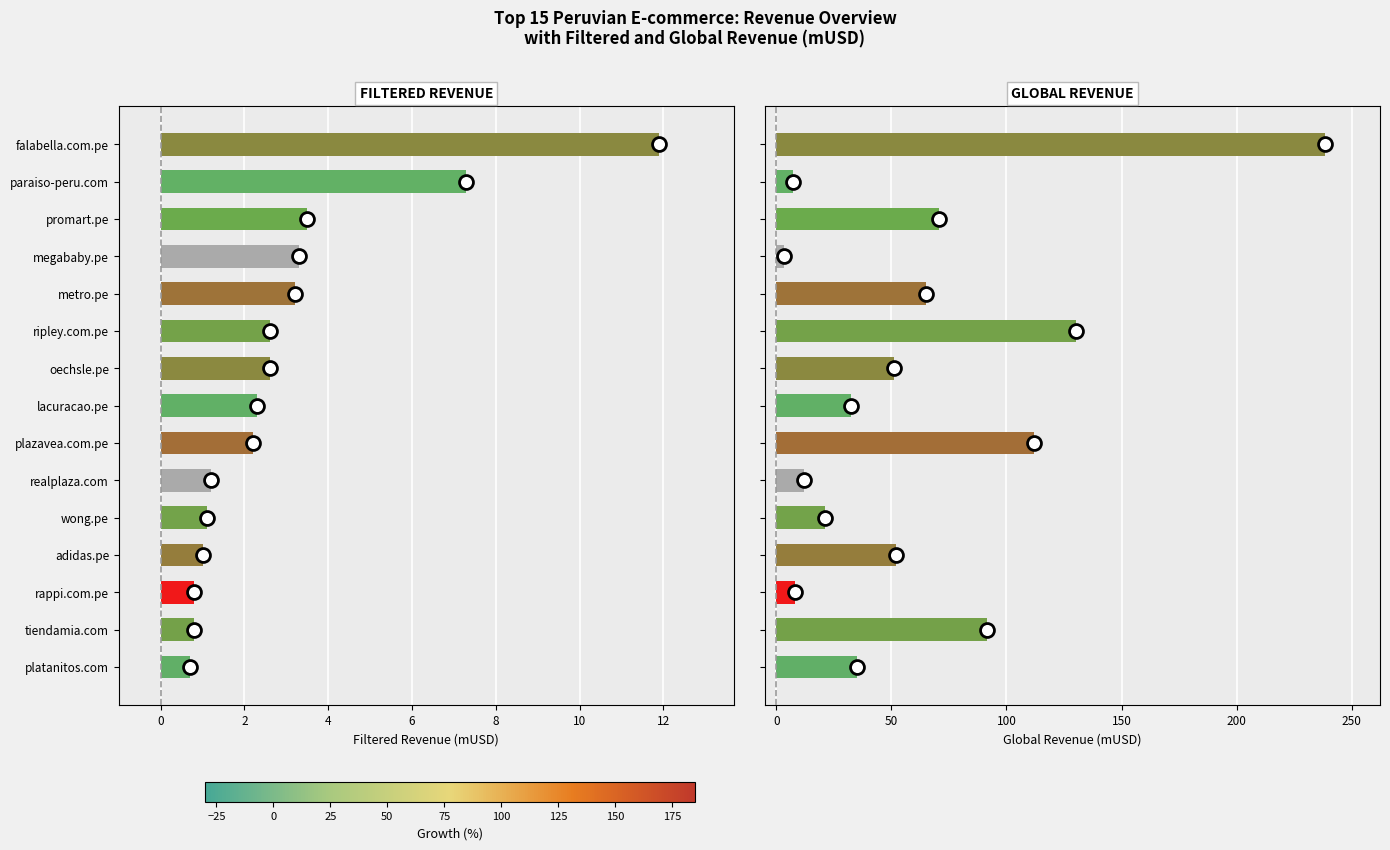

What is the difference between the second highest and minimum values in the Global revenue (mUSD) series?

127.1